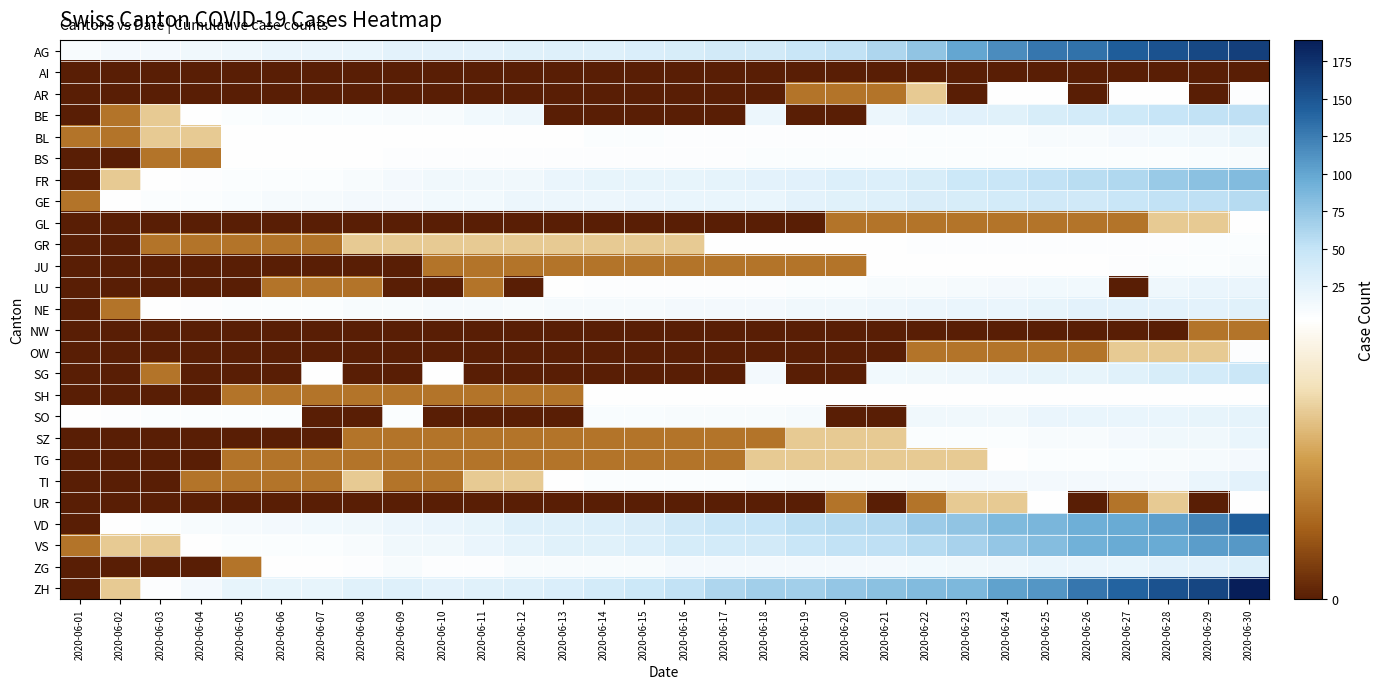

List the series in order of their peak value, lowest first.

AI, NW, GL, SH, UR, AR, OW, GR, JU, BS, TG, LU, SZ, BL, SO, TI, NE, ZG, SG, BE, GE, FR, VS, VD, AG, ZH